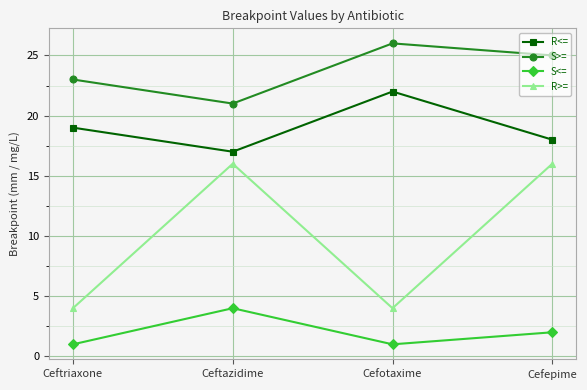

What is the label of the 4th point from the right?

Ceftriaxone